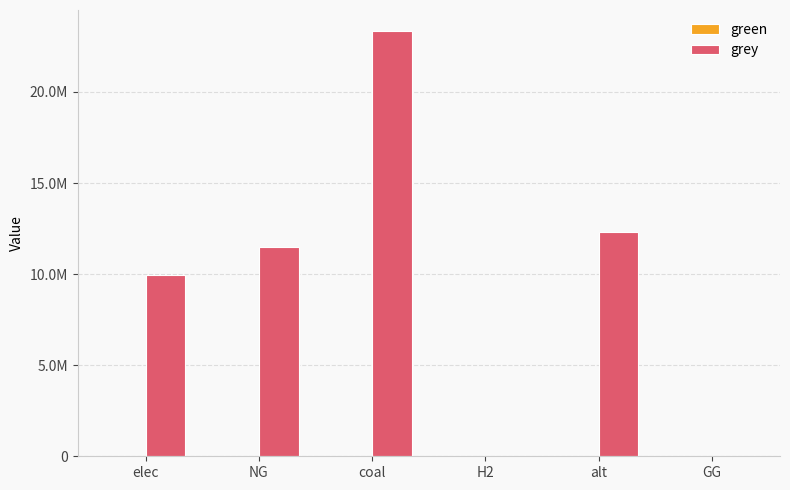

Reading right to left, list all the values displayed in this chart.

green: 0.0	0.0	0.0	0.0	0.0	0.0
grey: 0.0	12288253.3	0.0	23333392.0	11514734.4	9928235.0